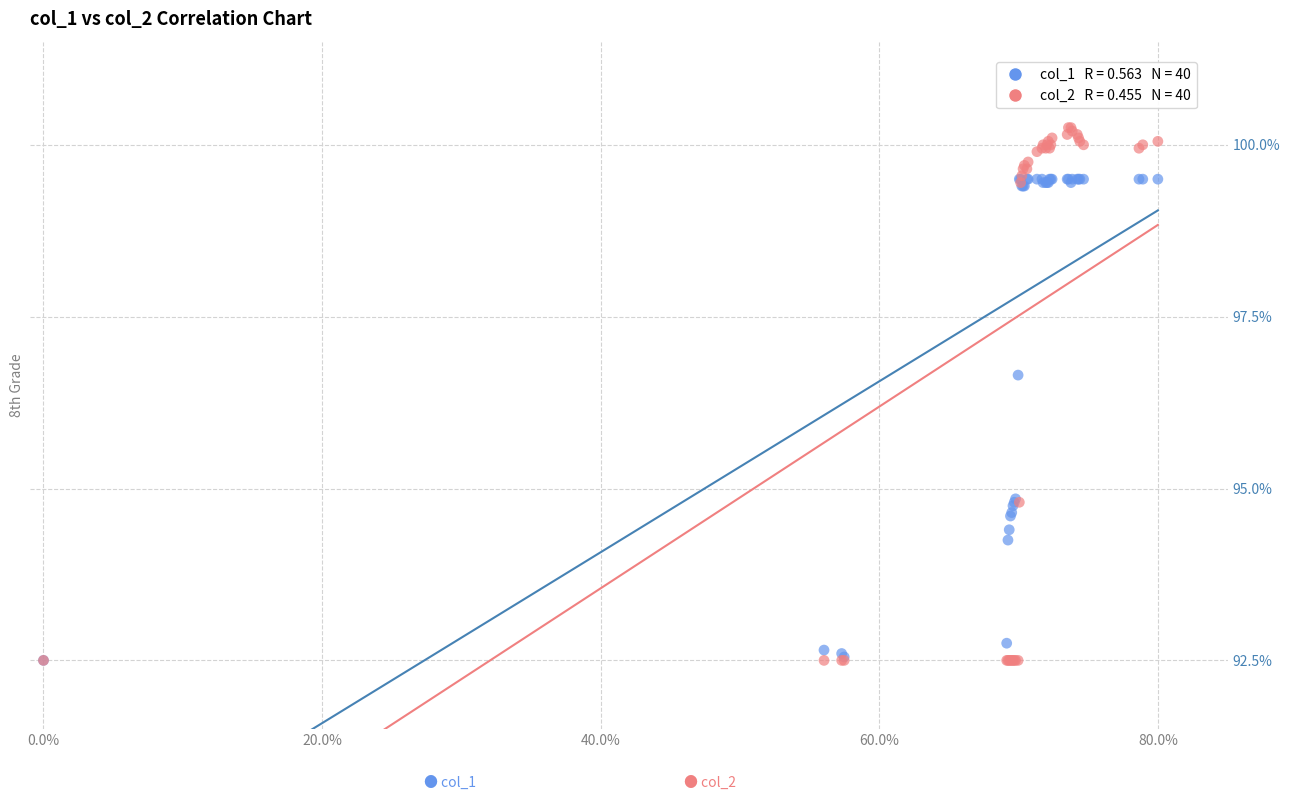

Across all series, what Y value is closest to 96?

96.7